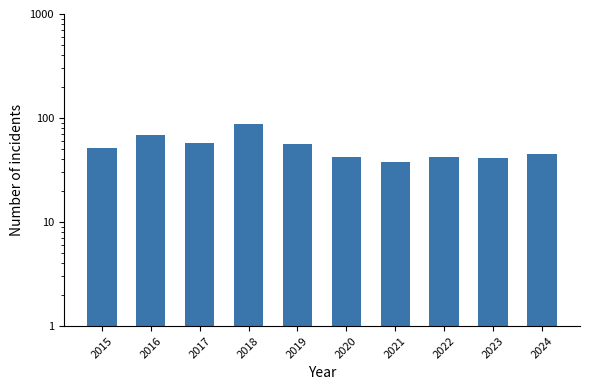

Where is the data nearest to the value 63?

2016